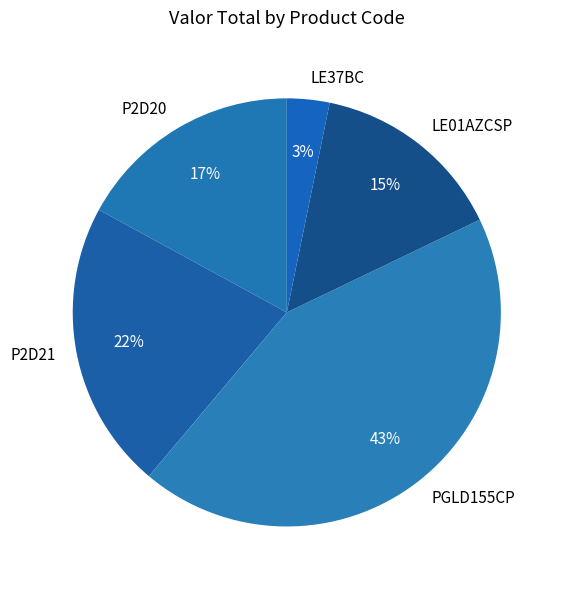

How many segments does this pie chart have?

5